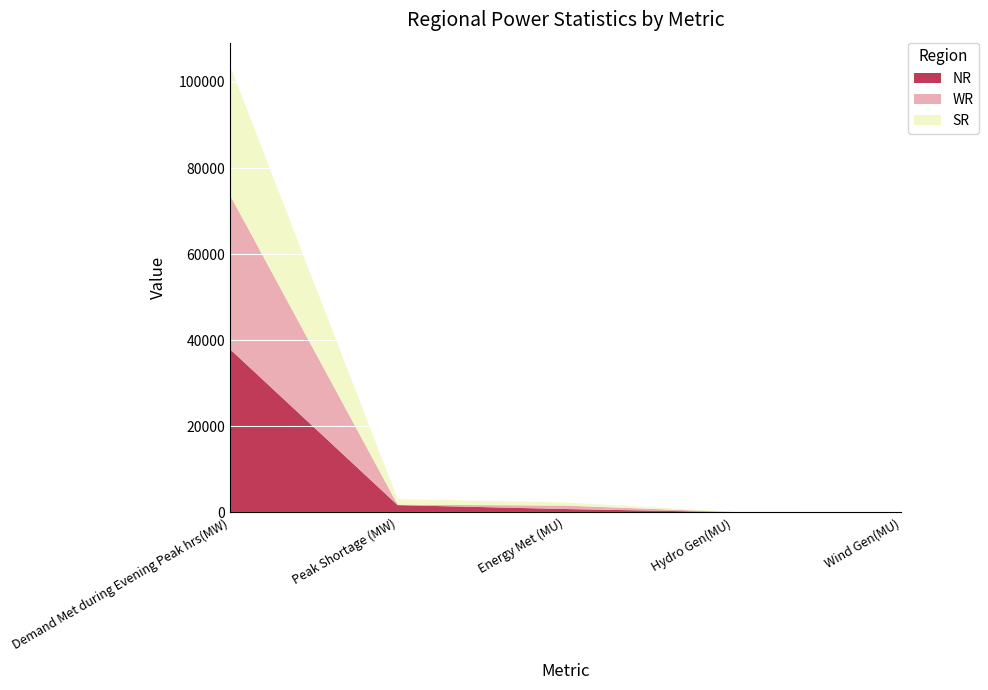

Reading left to right, list all the values displayed in this chart.

NR: 37978	1708	803	85	8
WR: 35839	102	798	23	19
SR: 30111	1299	720	58	8